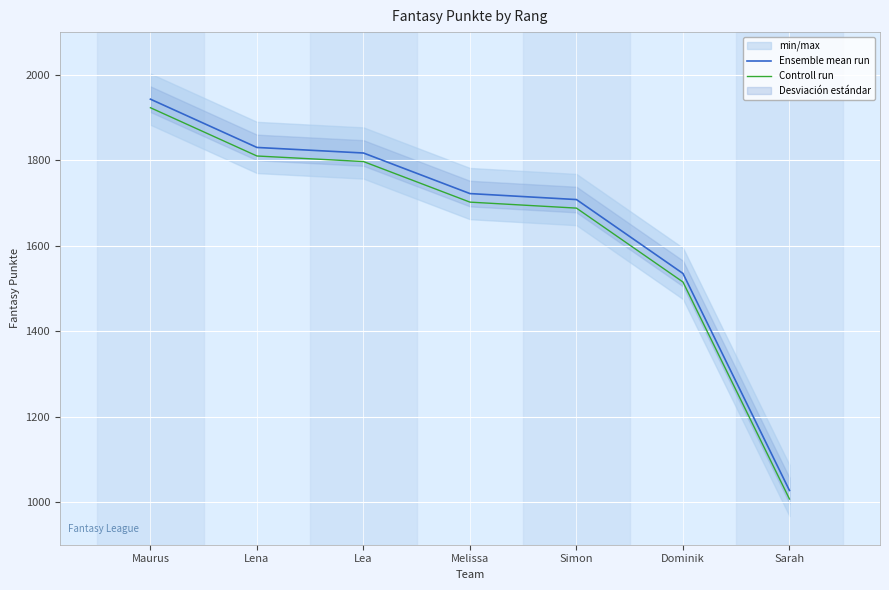

True or false: Ensemble mean run has more than 0 points higher than both neighbors.

False